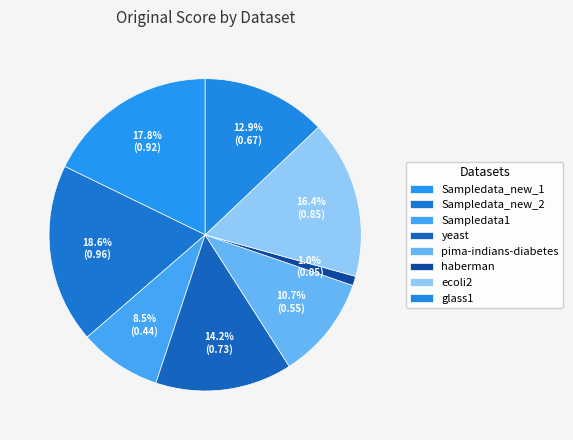

Which has a higher value, Sampledata_new_2 or haberman?

Sampledata_new_2